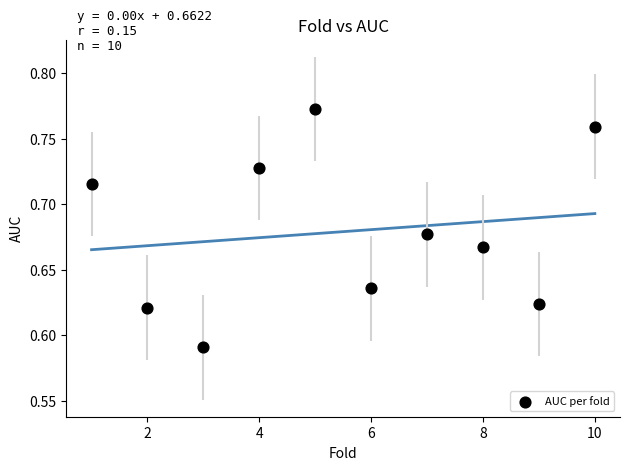

What is the average X value?

5.5